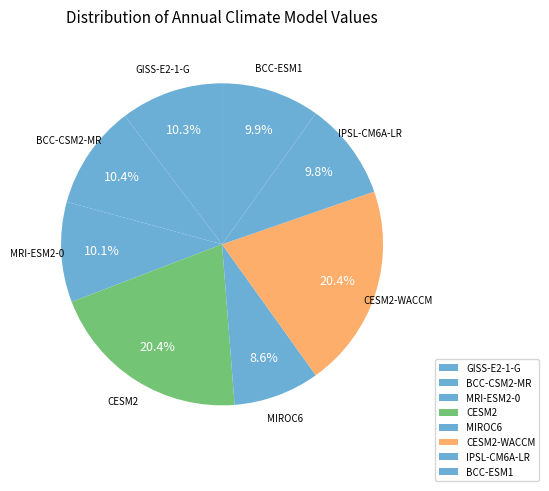

How much of the chart is everything except BCC-ESM1?

90.1%